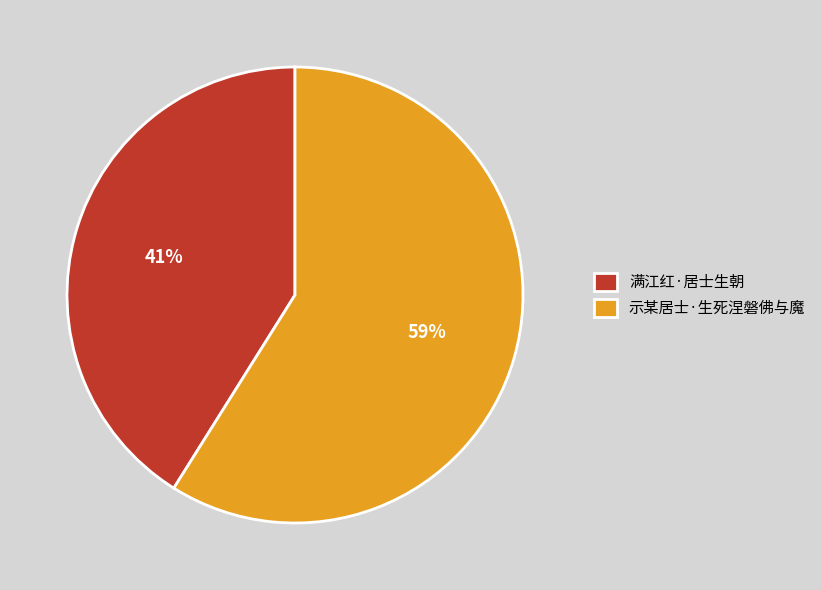

Rank the categories by value from lowest to highest.

满江红·居士生朝, 示某居士·生死涅磐佛与魔